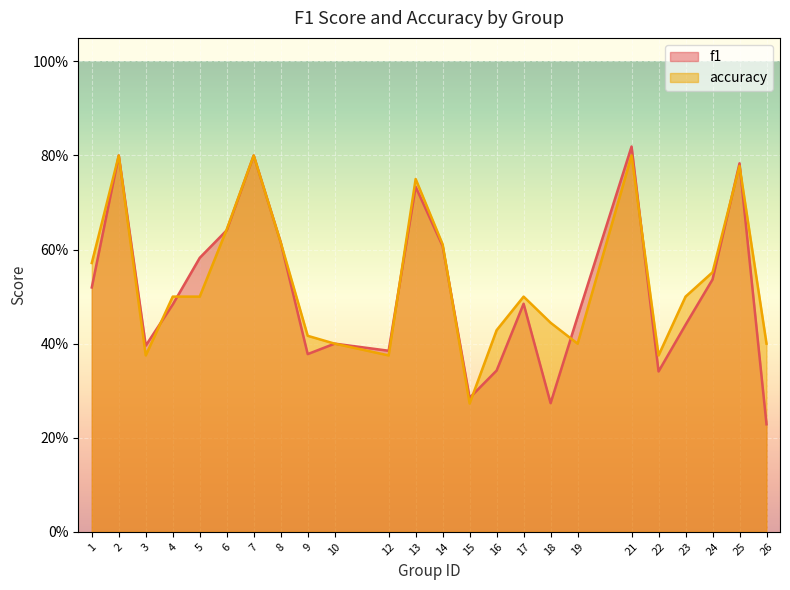

Which series has the widest spread of values?

f1